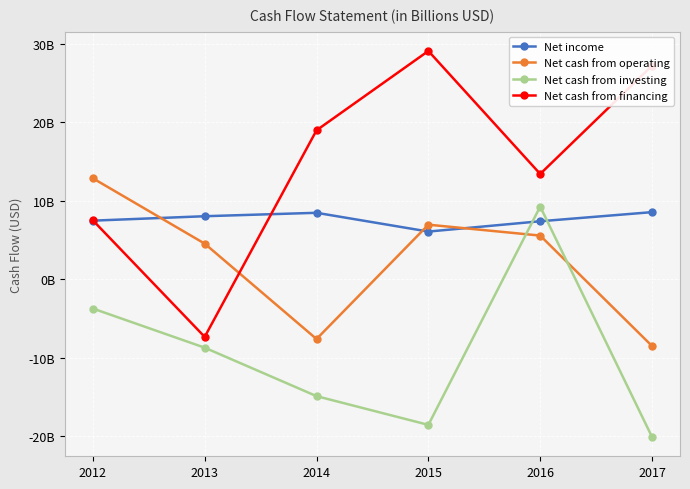

Rank the series by their maximum value, from highest to lowest.

Net cash from financing, Net cash from operating, Net cash from investing, Net income